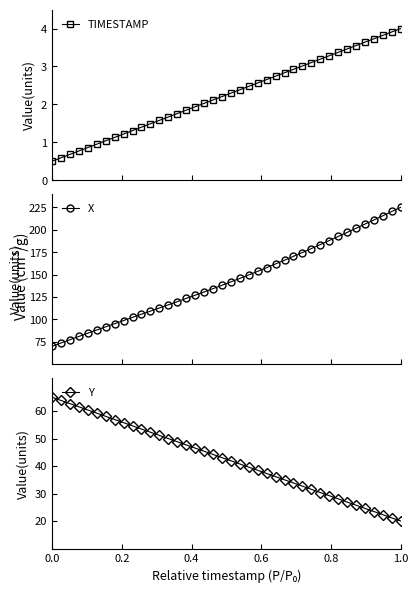

Does the chart have visible grid lines?

No